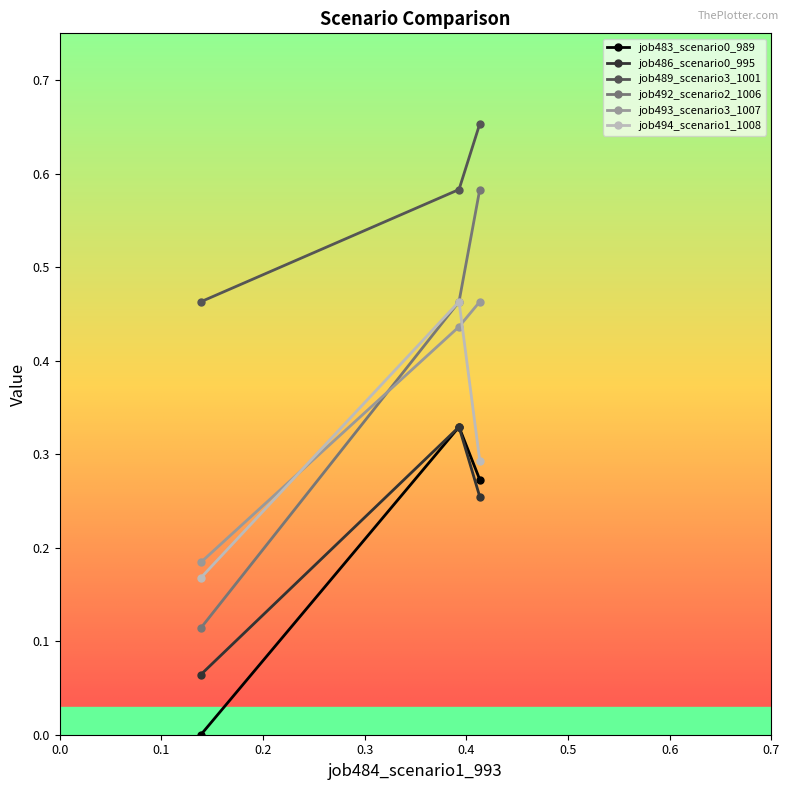

Which series has the largest total across all categories?

job489_scenario3_1001